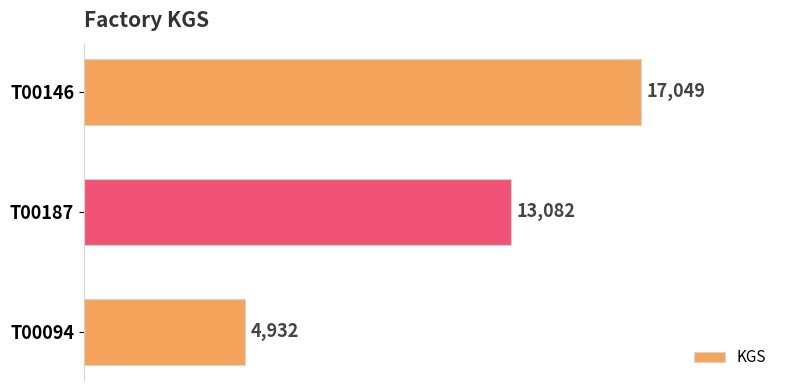

What is the change in value from T00146 to T00187?

-3967